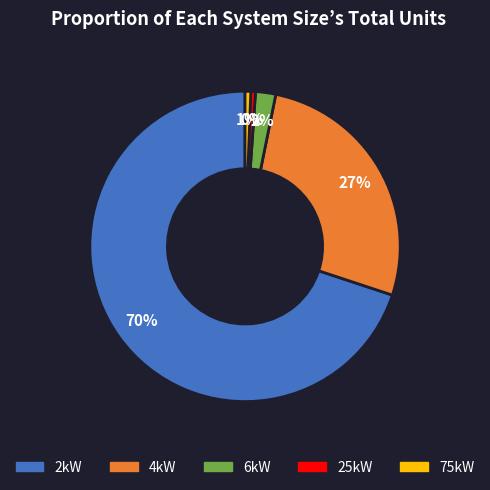

What percentage is the 75kW slice, to the nearest percent?

1%